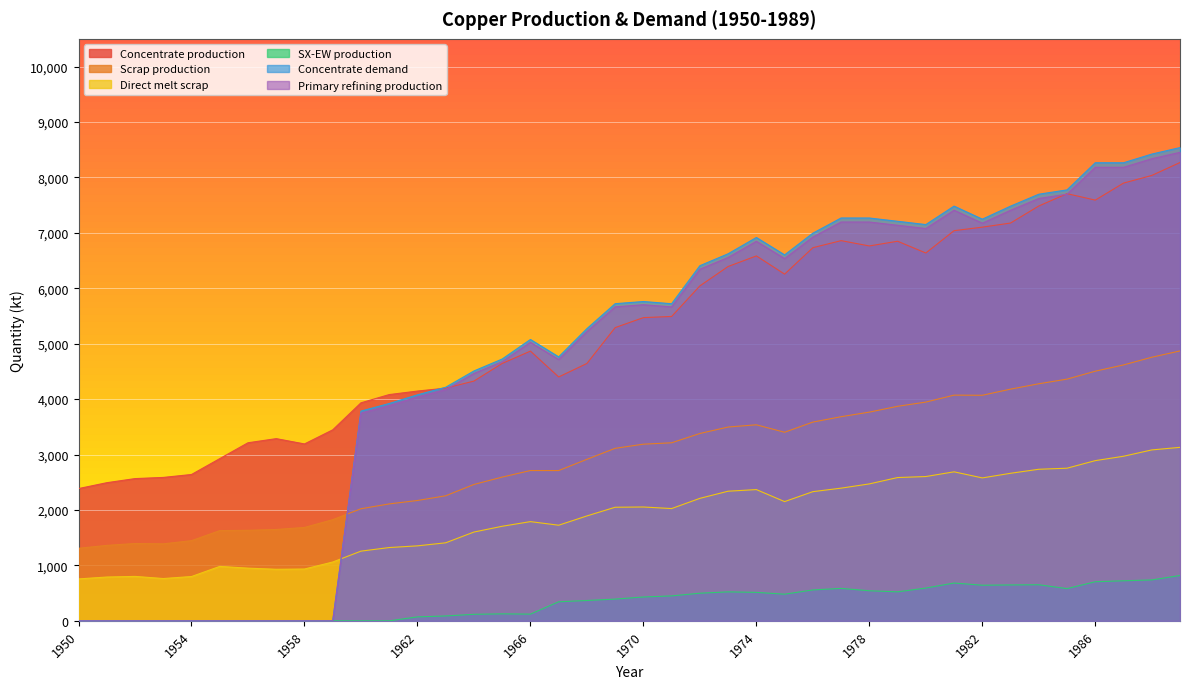

How many interior local valleys does the Direct melt scrap series have?

6